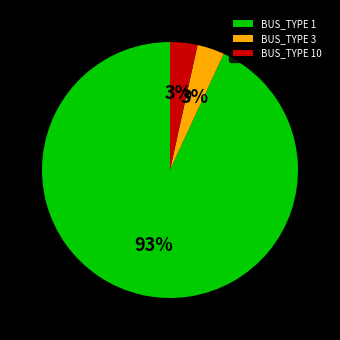

To the nearest percent, what is the average slice percentage?

33%